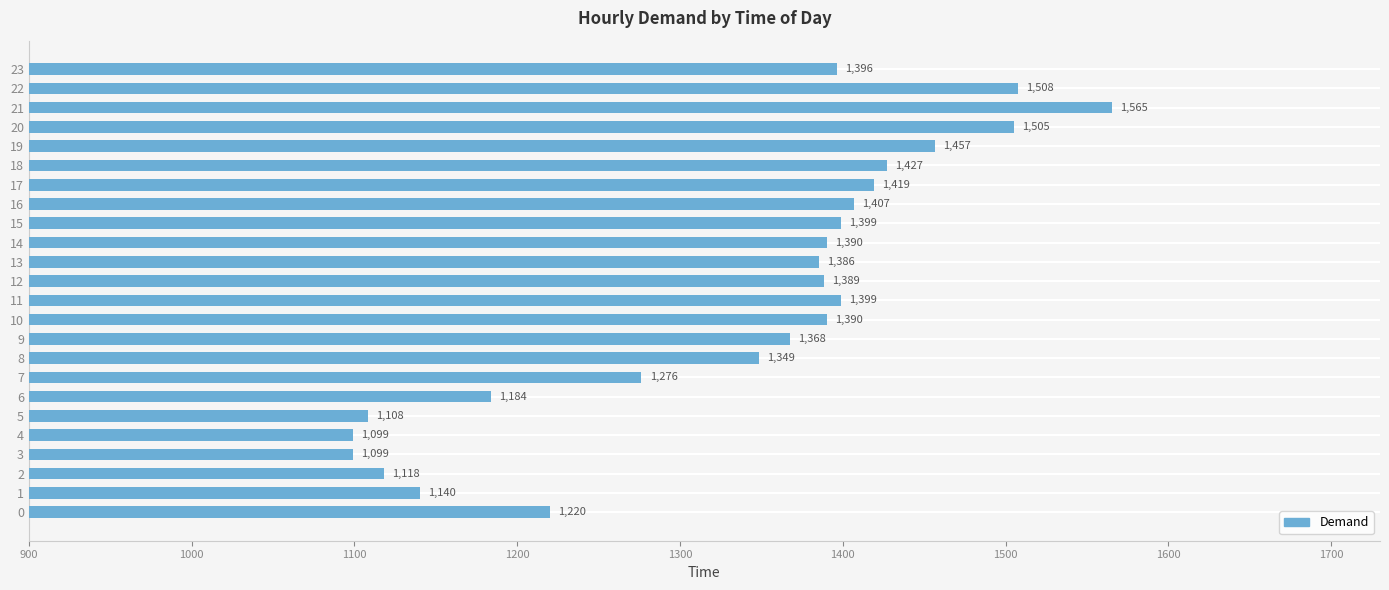

Does the chart contain any negative values?

No